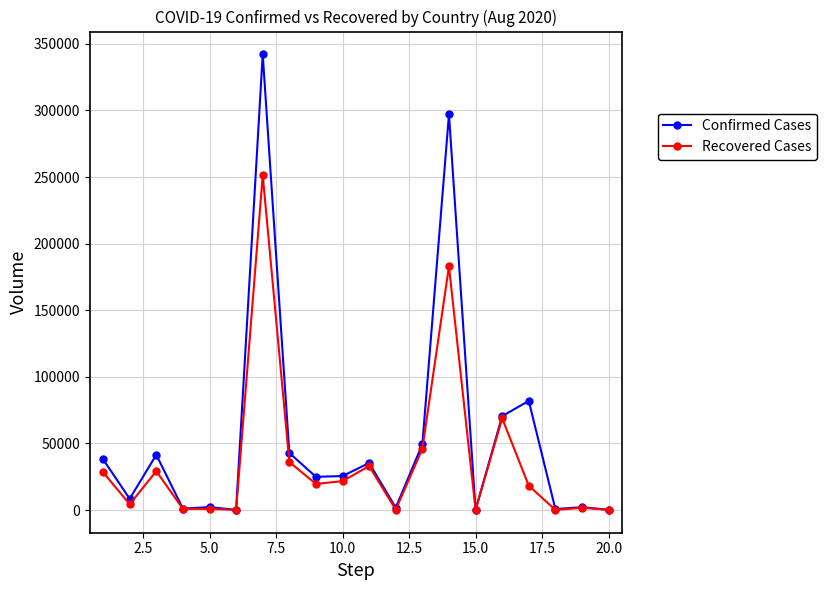

True or false: Recovered Cases has more than 1 interior local peaks.

True